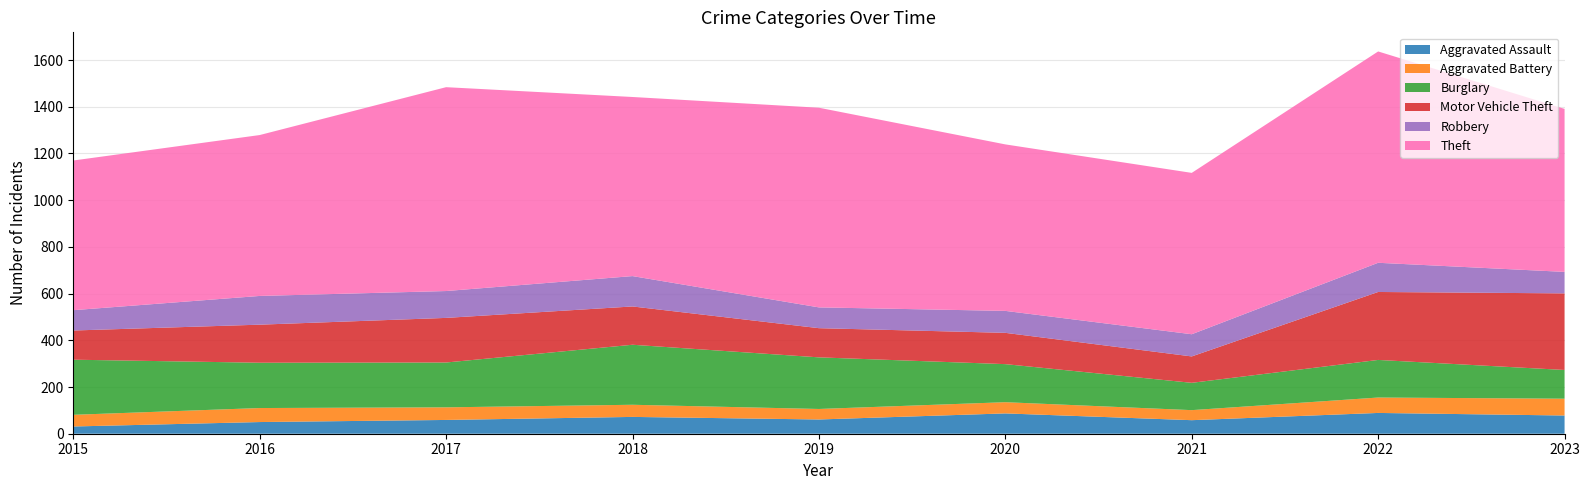

Reading left to right, what are all the values shown in this chart?

Aggravated Assault: 2015=31	2016=50	2017=59	2018=72	2019=61	2020=87	2021=58	2022=89	2023=78
Aggravated Battery: 2015=50	2016=60	2017=54	2018=52	2019=45	2020=48	2021=43	2022=66	2023=72
Burglary: 2015=236	2016=194	2017=192	2018=257	2019=221	2020=163	2021=117	2022=161	2023=123
Motor Vehicle Theft: 2015=125	2016=163	2017=191	2018=164	2019=125	2020=134	2021=113	2022=291	2023=328
Robbery: 2015=87	2016=123	2017=115	2018=130	2019=89	2020=94	2021=95	2022=125	2023=92
Theft: 2015=641	2016=689	2017=873	2018=767	2019=855	2020=713	2021=691	2022=905	2023=698